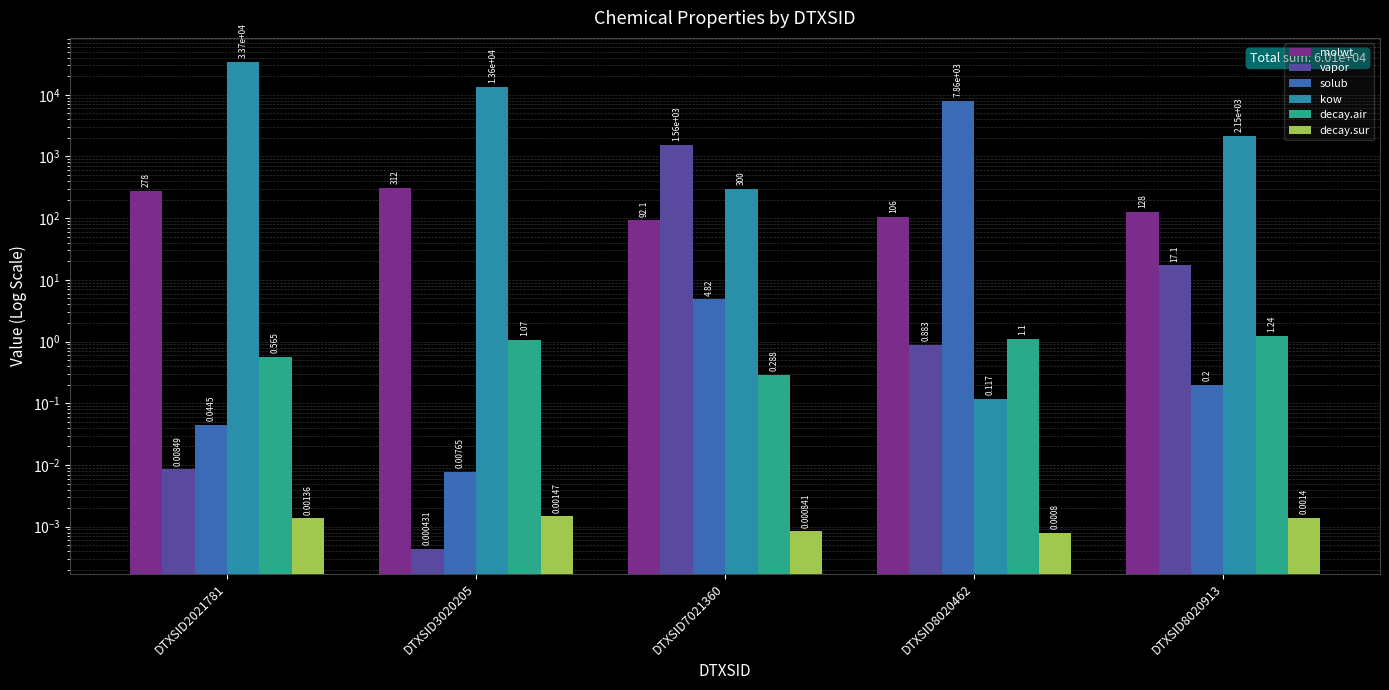

Which has a higher value, DTXSID3020205 or DTXSID8020913?

DTXSID3020205